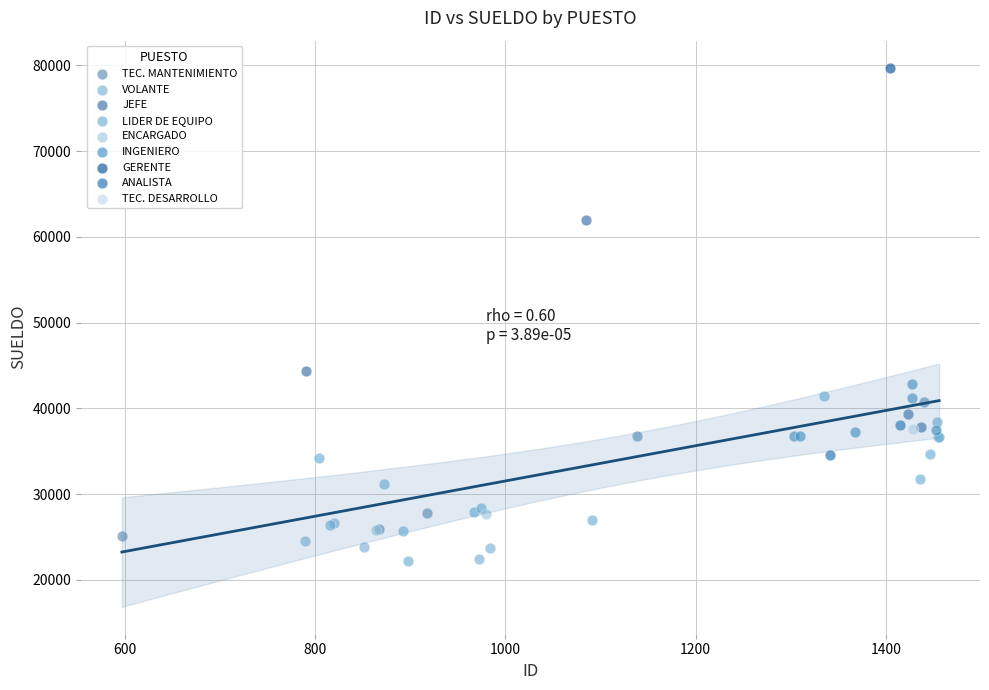

What are all the series names shown in the legend?

TEC. MANTENIMIENTO, VOLANTE, JEFE, LIDER DE EQUIPO, ENCARGADO, INGENIERO, GERENTE, ANALISTA, TEC. DESARROLLO